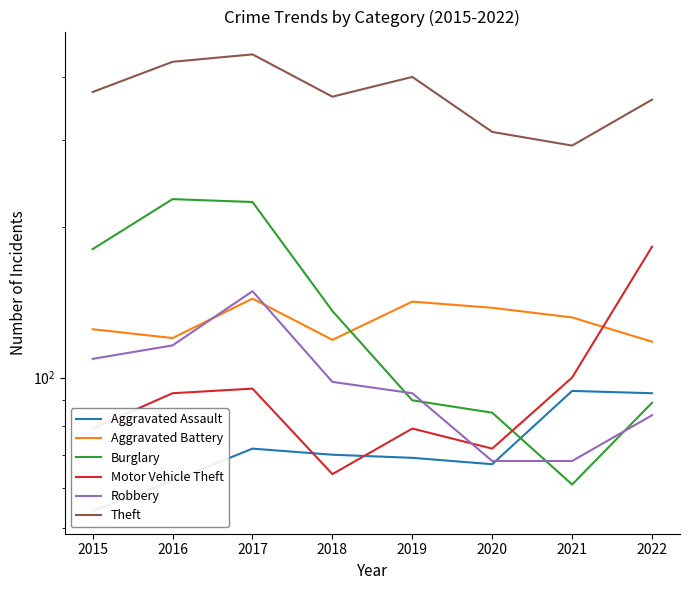

Is it true that Aggravated Battery equals 56 at 2020?

False